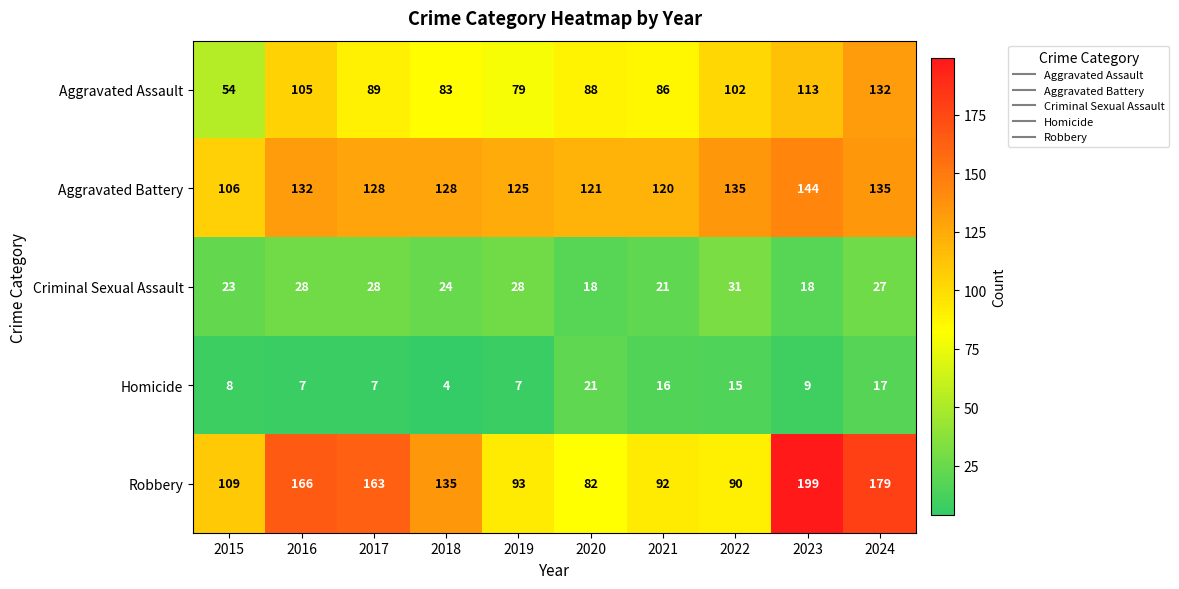

What value does the Aggravated Assault series have at 2022, to the nearest 10?

100